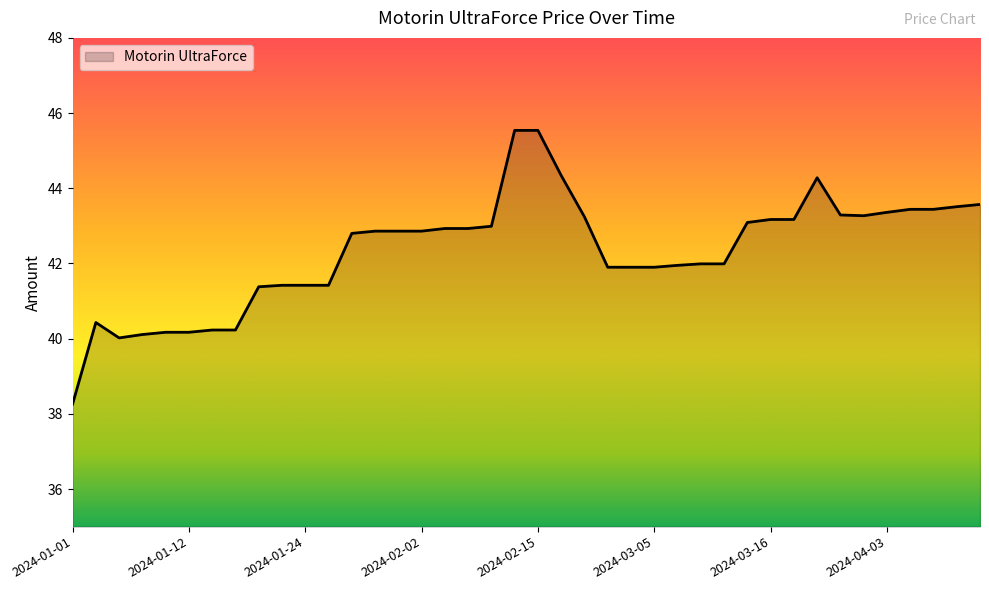

What is the greatest value displayed?

45.5